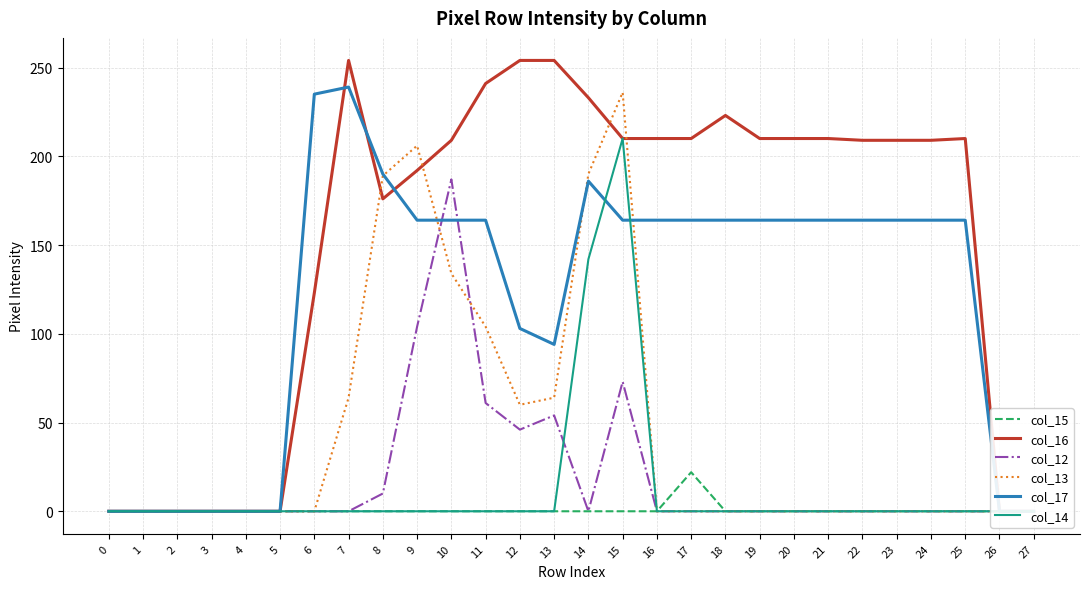

At which category does col_13 reach its first local peak?

9